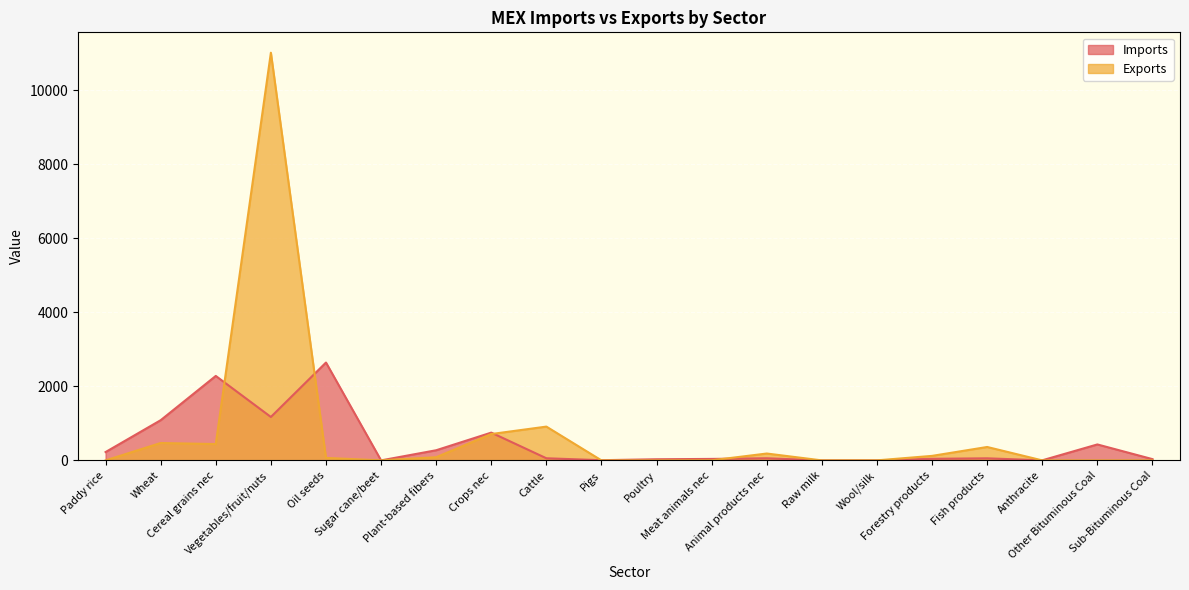

Where is Imports nearest to the value 1322?

Vegetables/fruit/nuts